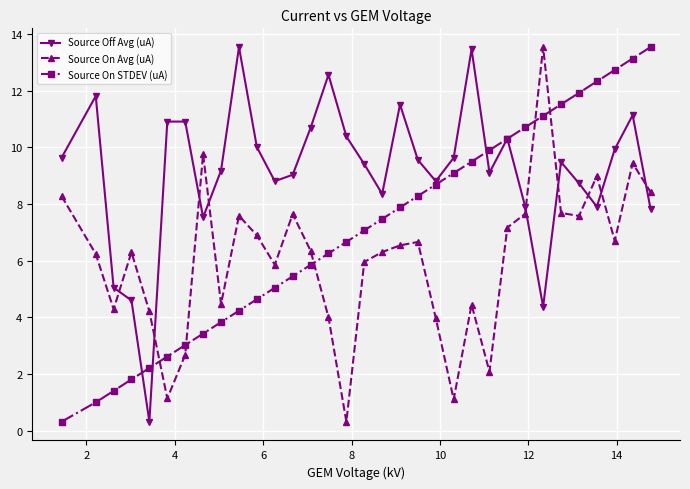

What is the value of the Source On STDEV (uA) point at the 17th from the left?

7.1